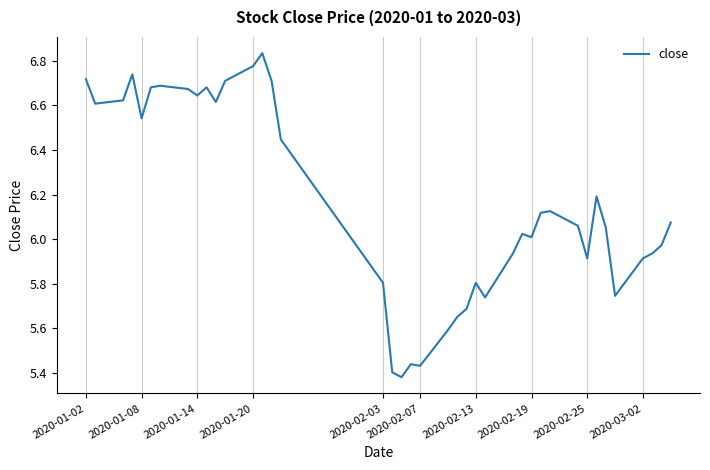

What is the difference between the maximum and minimum values?

1.5